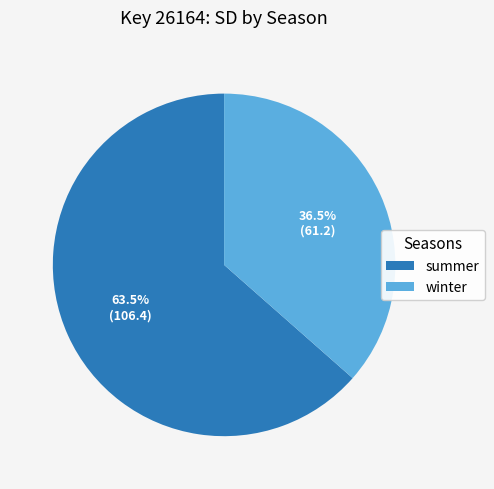

What is the smallest slice in the pie chart?

winter